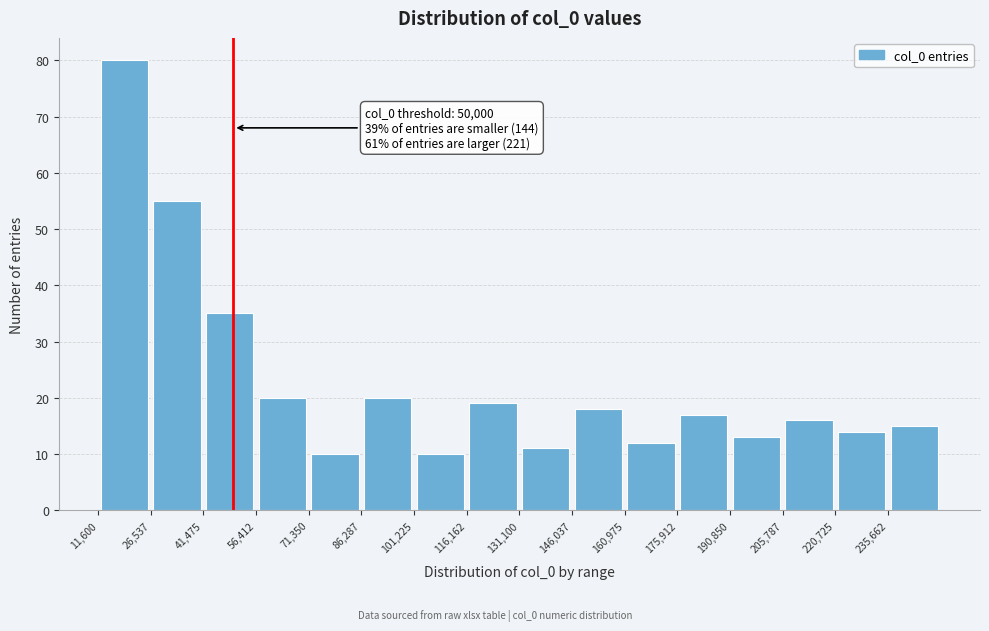

Which range on the x-axis has the tallest bar?

12000 to 26000